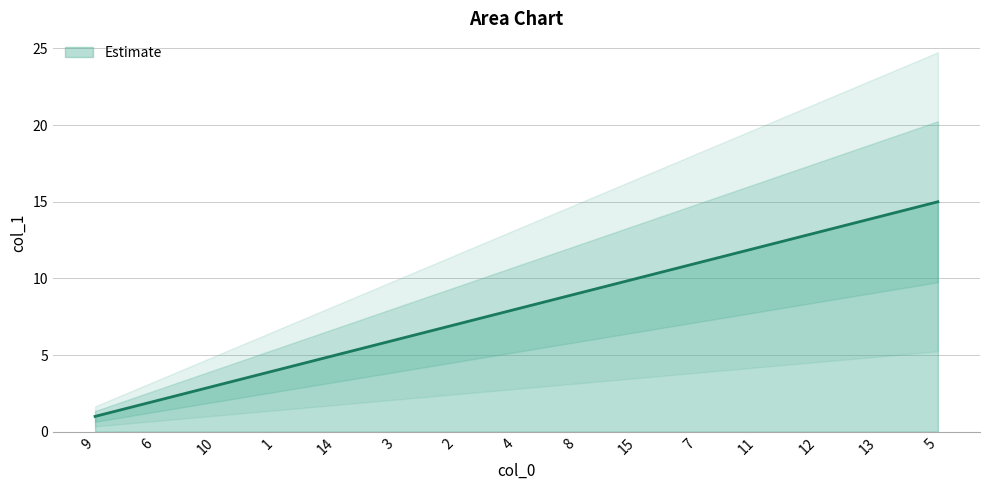

Approximately how many times larger is the value at 10 compared to 2?

0.4